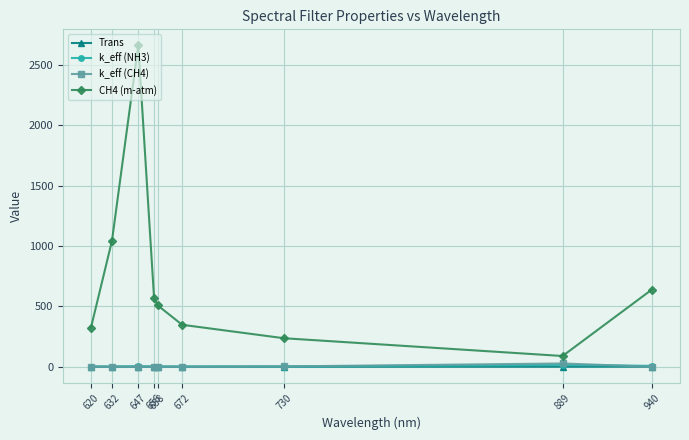

True or false: CH4 (m-atm) has a value of 376.0 at 730.

False